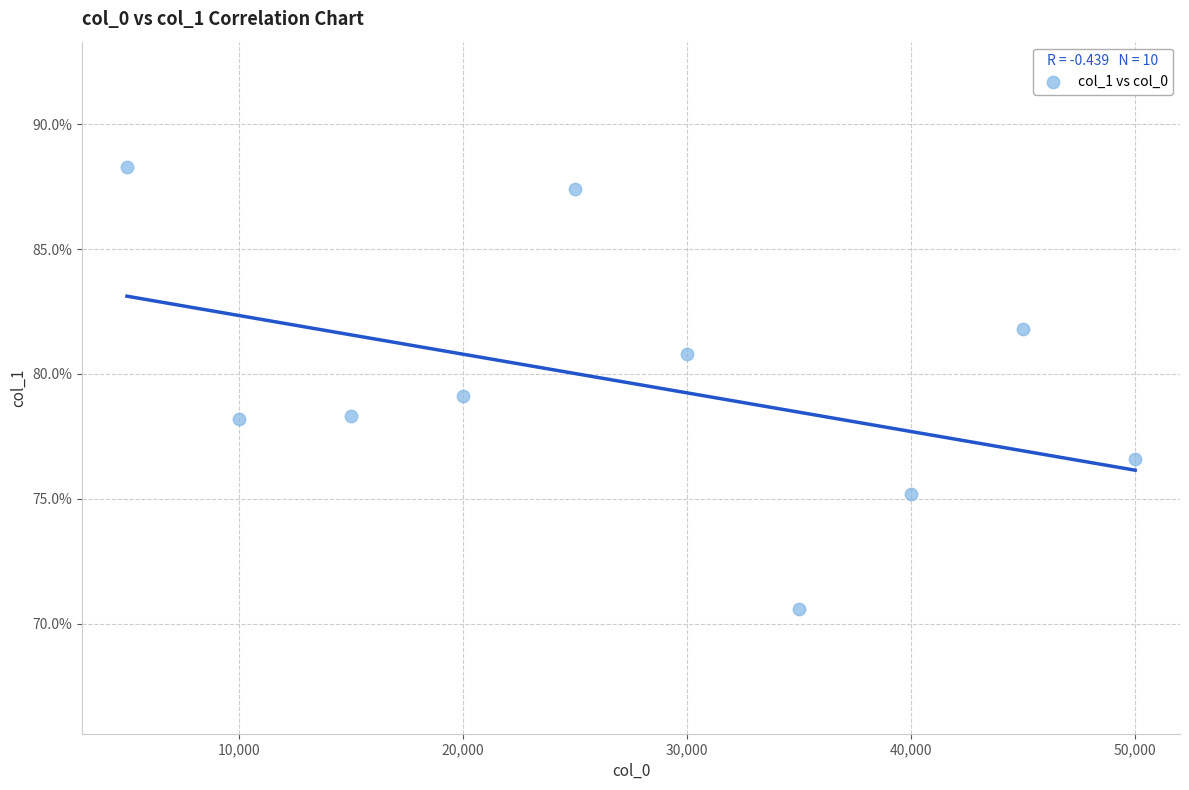

What is the range of X values (max minus min)?

45000.0